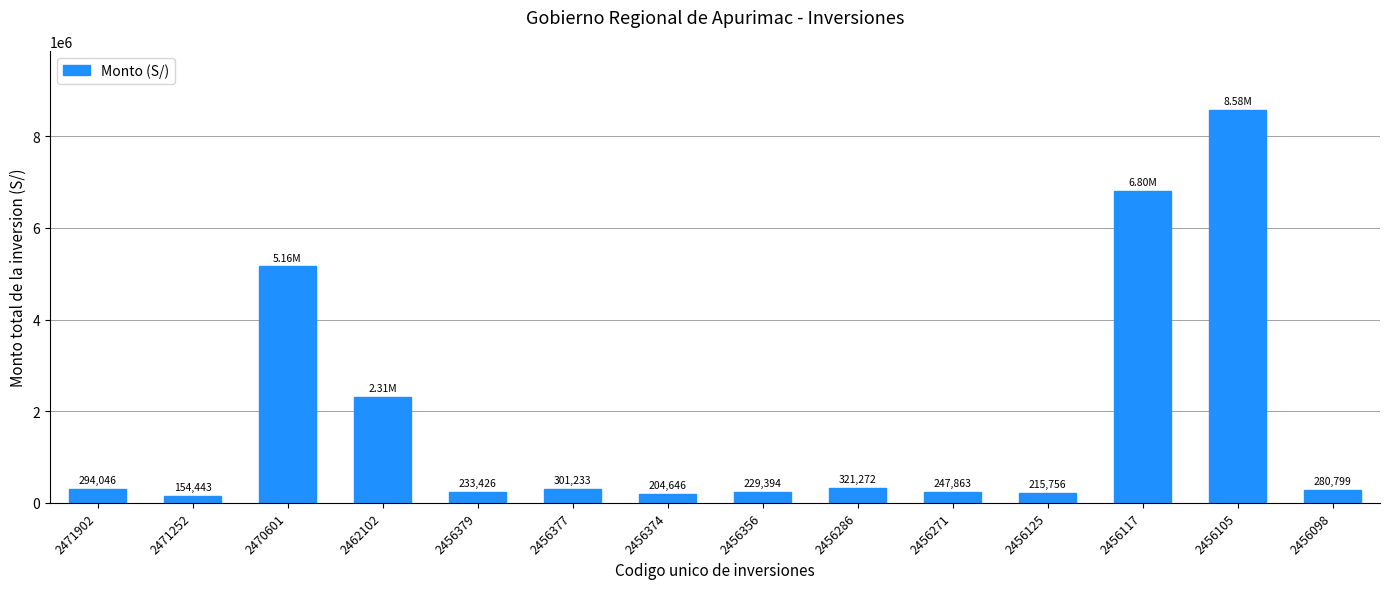

The value at 2456271 is 247863.3. True or false?

True